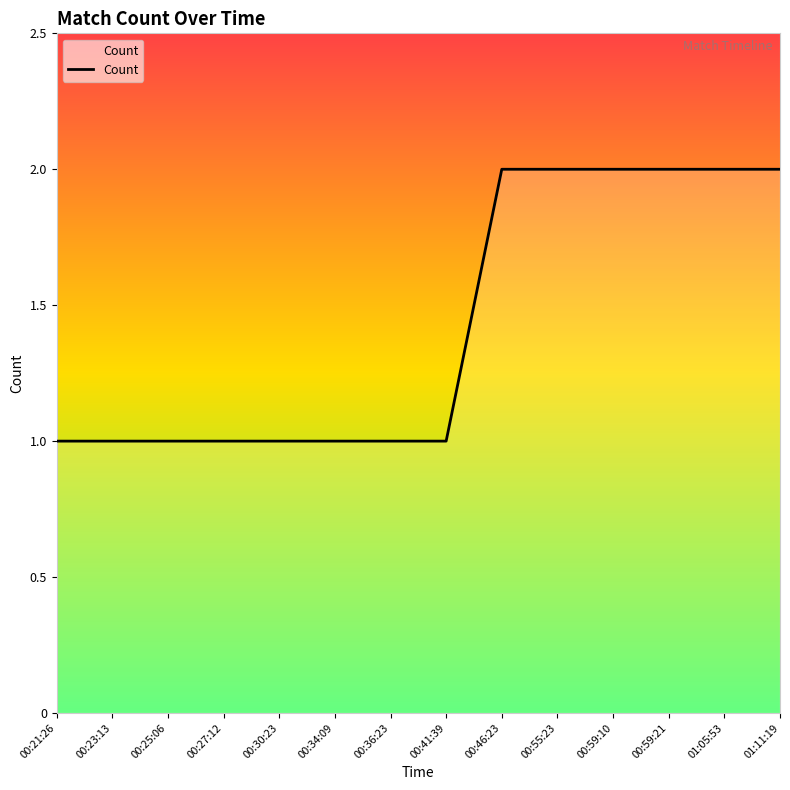

Which has a higher value, 00:41:39 or 01:05:53?

01:05:53